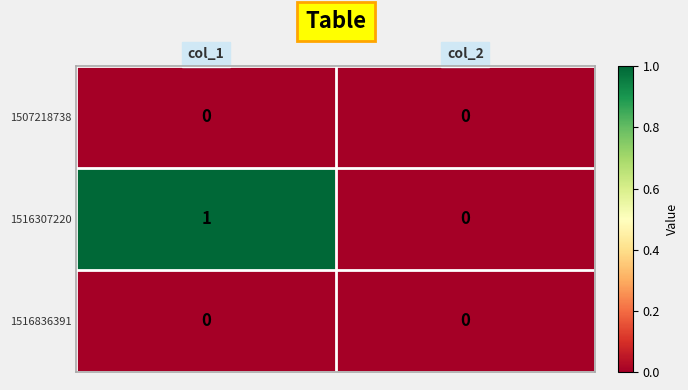

Reading right to left, list all the values displayed in this chart.

1507218738: 0	0
1516307220: 0	1
1516836391: 0	0